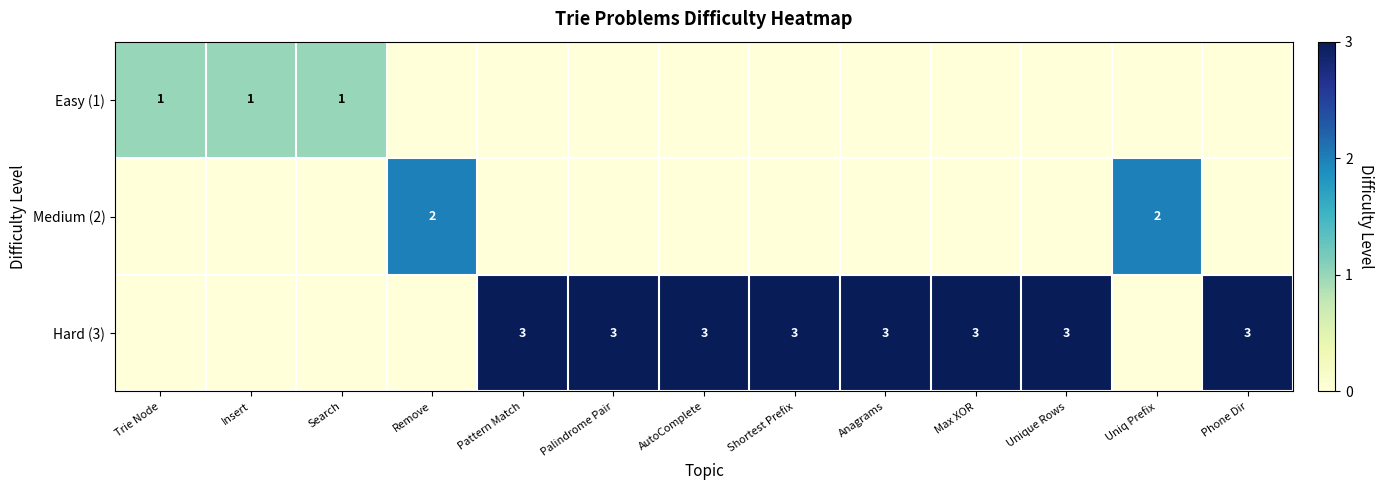

Is it true that Hard (3) equals 3 at Shortest Prefix?

True